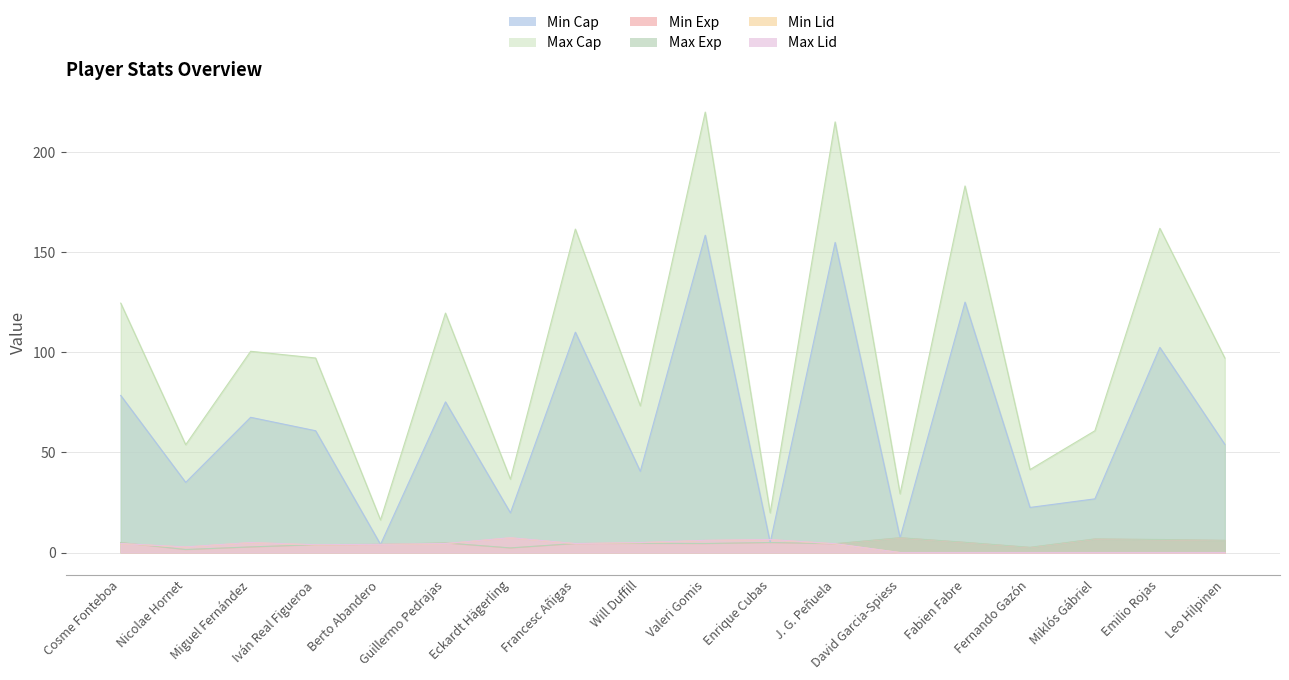

True or false: Max Exp has a value of 6.0 at Berto Abandero.

False